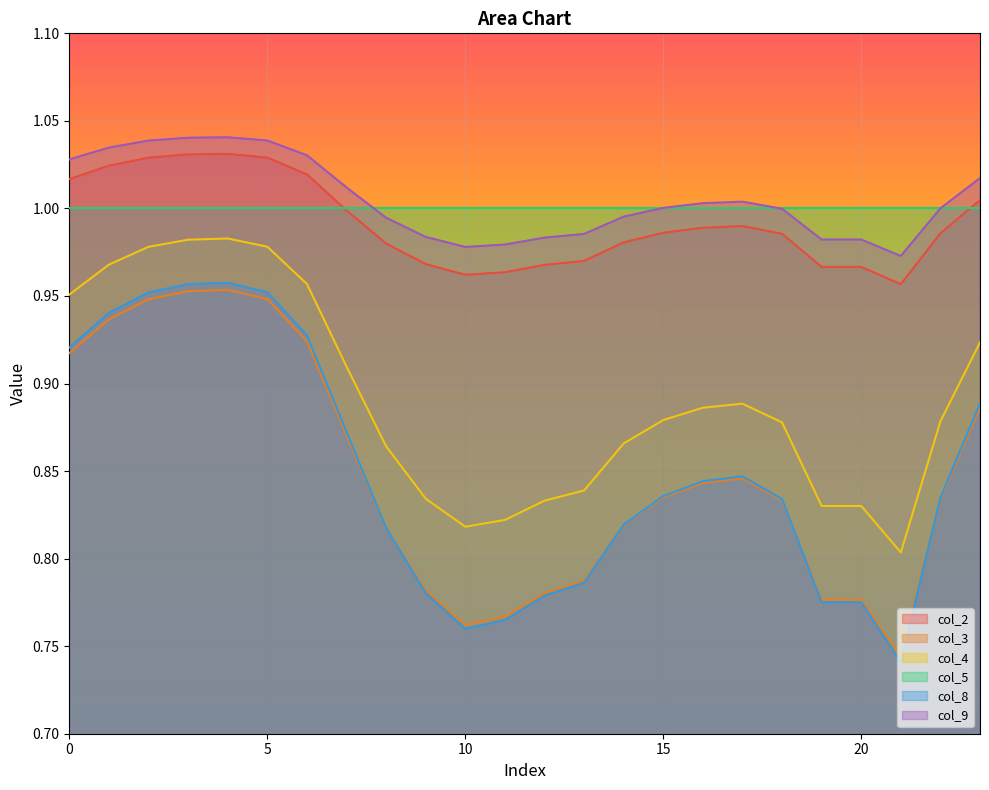

What is the smallest value displayed?

0.7